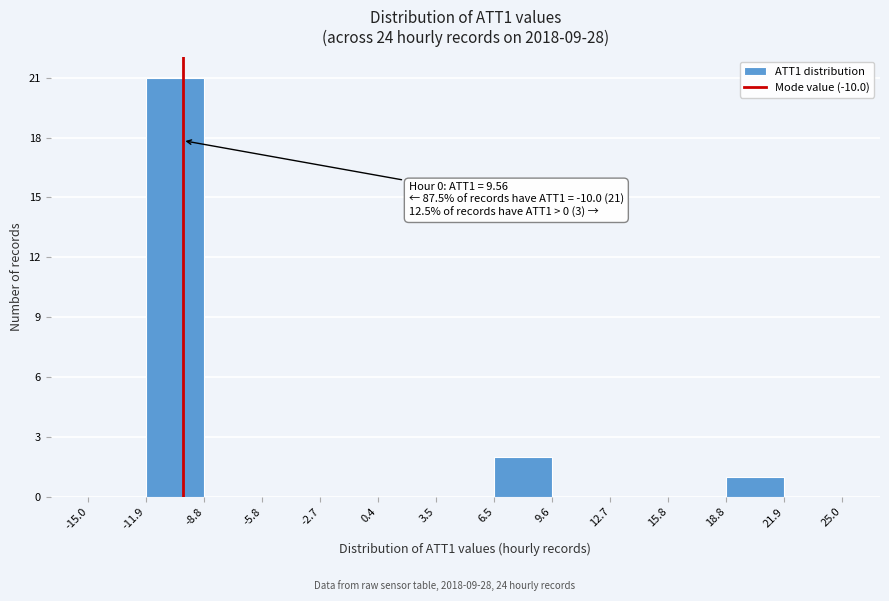

Which range on the x-axis has the tallest bar?

-11.9 to -8.8